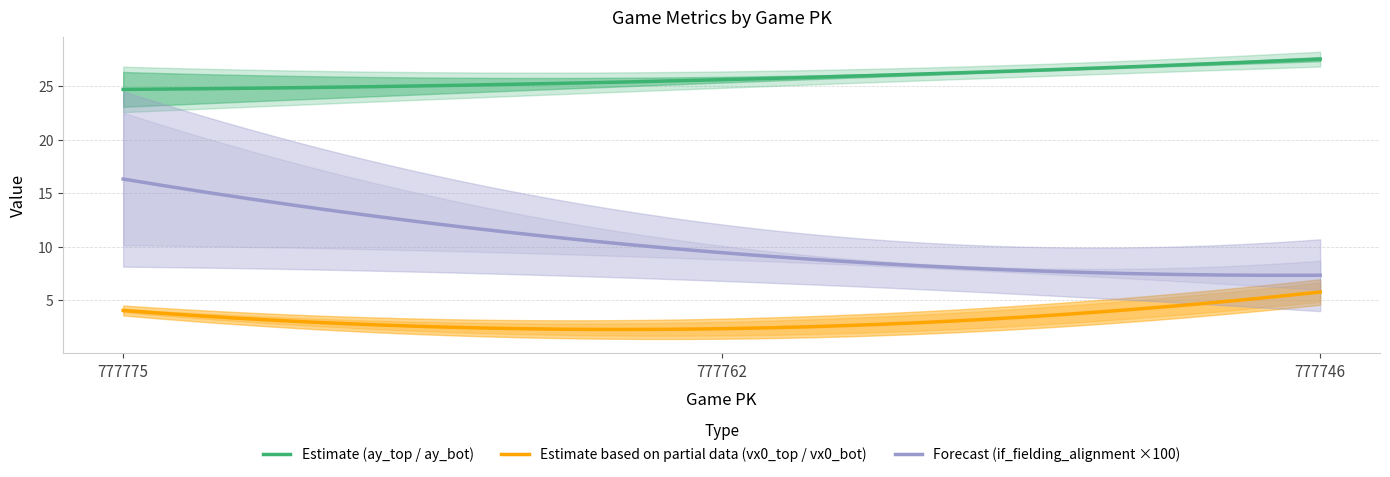

Which category has the lowest value in the if_fielding_alignment_Strategic_top series?

777746